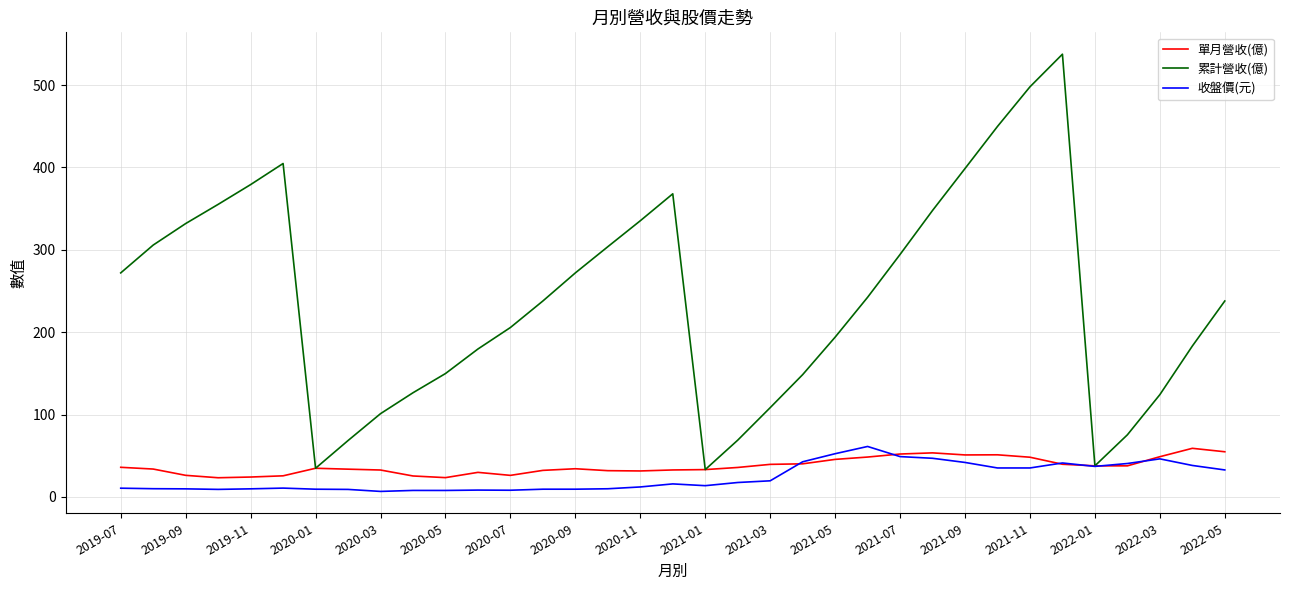

What is the maximum value for 累計營收(億)?

537.4